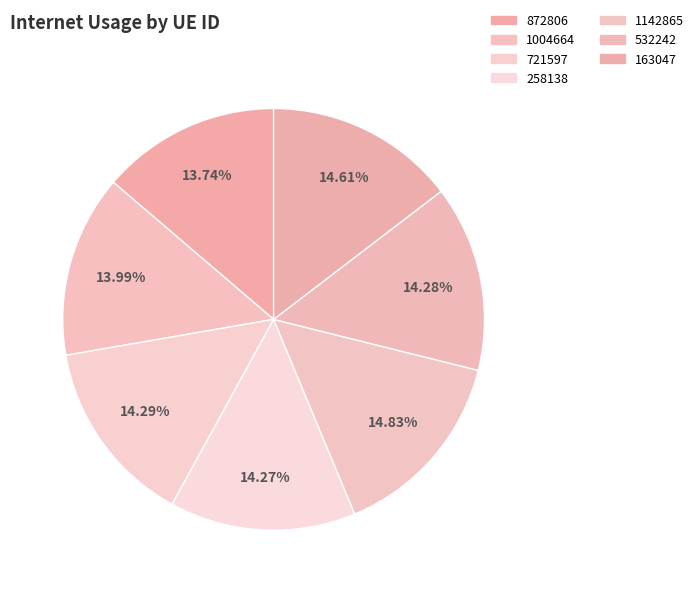

The 258138 slice represents 26% of the pie. True or false?

False